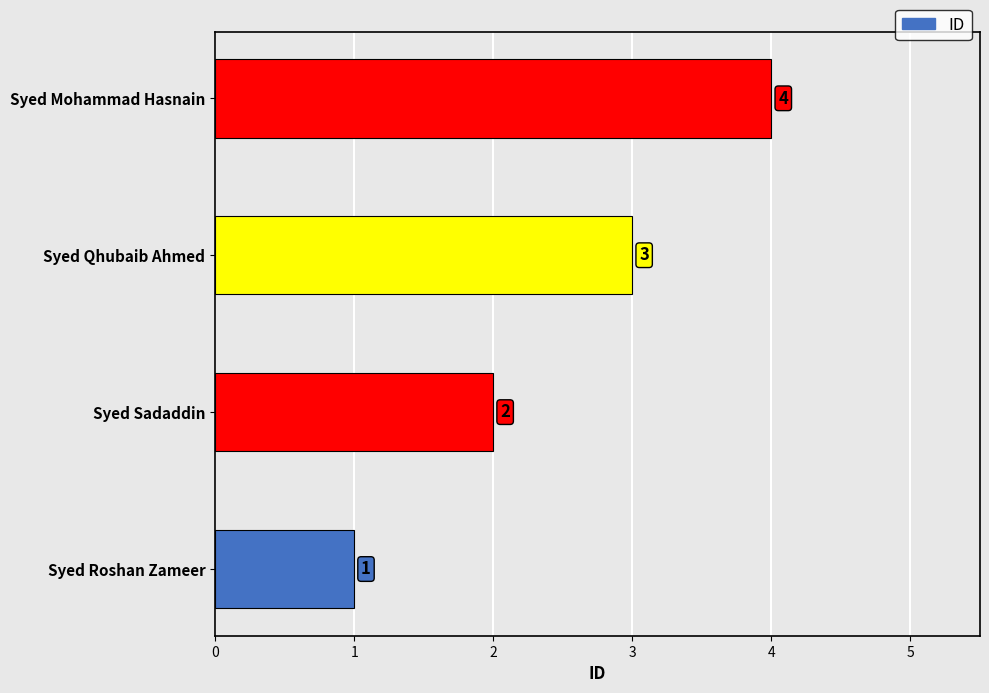

Between Syed Mohammad Hasnain and Syed Qhubaib Ahmed, which is larger?

Syed Mohammad Hasnain